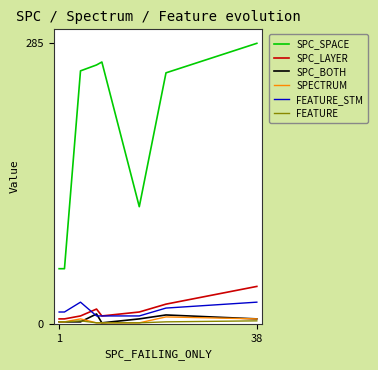

What is the highest value of the SPECTRUM series?

7